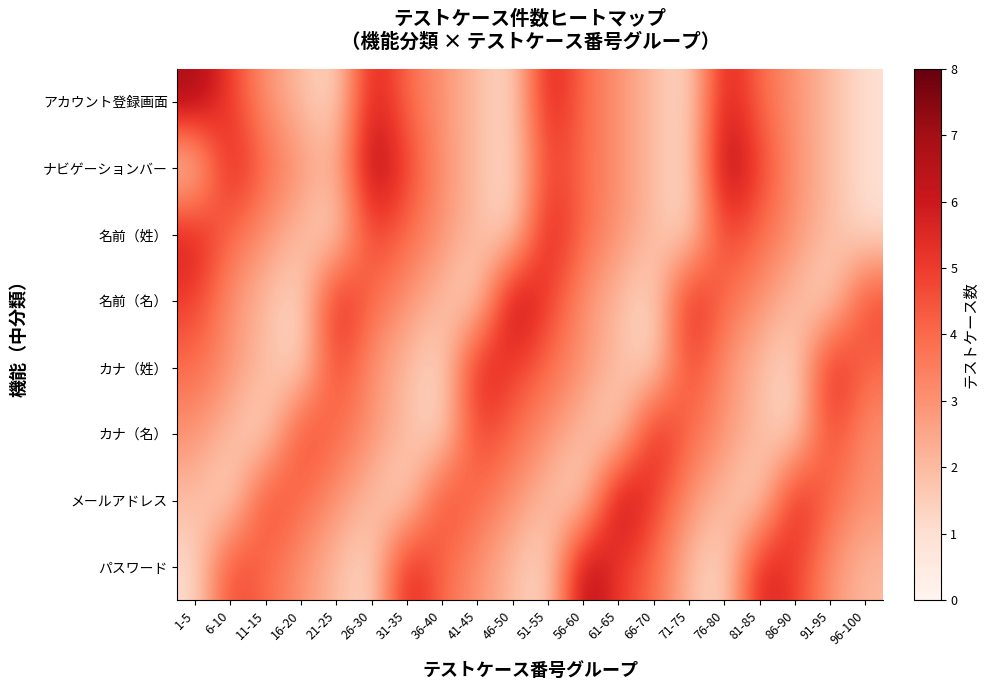

Reading right to left, what are all the values shown in this chart?

アカウント登録画面: 96-100=1	91-95=2	86-90=3	81-85=4	76-80=6	71-75=1	66-70=2	61-65=3	56-60=4	51-55=6	46-50=1	41-45=2	36-40=3	31-35=4	26-30=6	21-25=1	16-20=2	11-15=3	6-10=5	1-5=7
ナビゲーションバー: 96-100=1	91-95=2	86-90=3	81-85=5	76-80=7	71-75=1	66-70=2	61-65=3	56-60=4	51-55=5	46-50=1	41-45=2	36-40=3	31-35=5	26-30=7	21-25=2	16-20=3	11-15=4	6-10=6	1-5=1
名前（姓）: 96-100=1	91-95=2	86-90=3	81-85=4	76-80=5	71-75=1	66-70=2	61-65=3	56-60=4	51-55=6	46-50=1	41-45=2	36-40=3	31-35=4	26-30=5	21-25=1	16-20=2	11-15=3	6-10=4	1-5=6
名前（名）: 96-100=5	91-95=1	86-90=2	81-85=3	76-80=4	71-75=6	66-70=1	61-65=2	56-60=3	51-55=5	46-50=7	41-45=1	36-40=2	31-35=3	26-30=4	21-25=6	16-20=1	11-15=2	6-10=3	1-5=5
カナ（姓）: 96-100=4	91-95=6	86-90=1	81-85=2	76-80=3	71-75=5	66-70=1	61-65=2	56-60=3	51-55=4	46-50=5	41-45=6	36-40=1	31-35=2	26-30=3	21-25=5	16-20=1	11-15=2	6-10=3	1-5=4
カナ（名）: 96-100=3	91-95=5	86-90=1	81-85=2	76-80=3	71-75=4	66-70=6	61-65=1	56-60=2	51-55=3	46-50=4	41-45=5	36-40=1	31-35=2	26-30=3	21-25=4	16-20=5	11-15=1	6-10=2	1-5=3
メールアドレス: 96-100=3	91-95=4	86-90=6	81-85=1	76-80=2	71-75=3	66-70=5	61-65=7	56-60=1	51-55=2	46-50=3	41-45=4	36-40=5	31-35=1	26-30=2	21-25=3	16-20=4	11-15=5	6-10=1	1-5=2
パスワード: 96-100=2	91-95=3	86-90=5	81-85=6	76-80=1	71-75=2	66-70=4	61-65=5	56-60=7	51-55=1	46-50=2	41-45=3	36-40=4	31-35=6	26-30=1	21-25=2	16-20=3	11-15=4	6-10=5	1-5=1